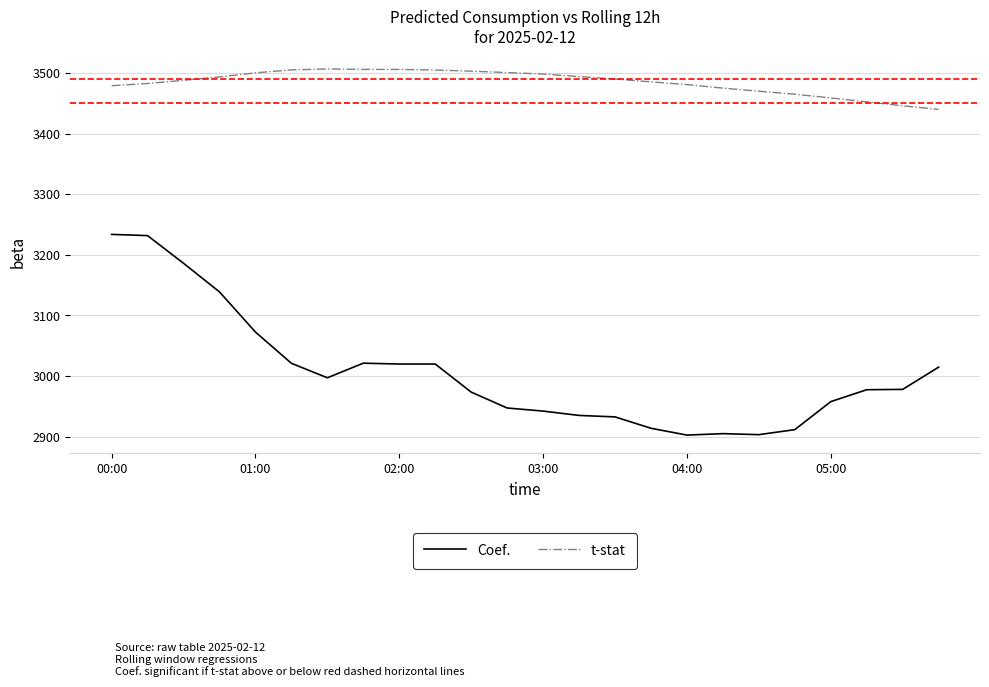

Which series has the widest spread of values?

Coef.